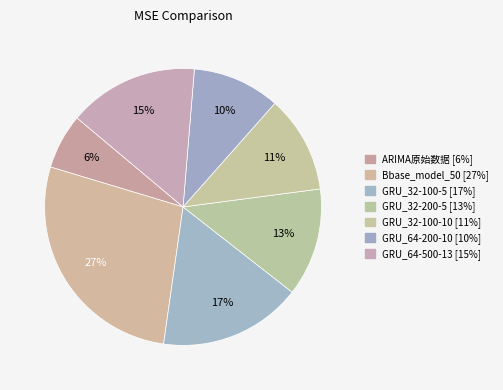

What percentage is the GRU_32-200-5 slice, to the nearest percent?

13%